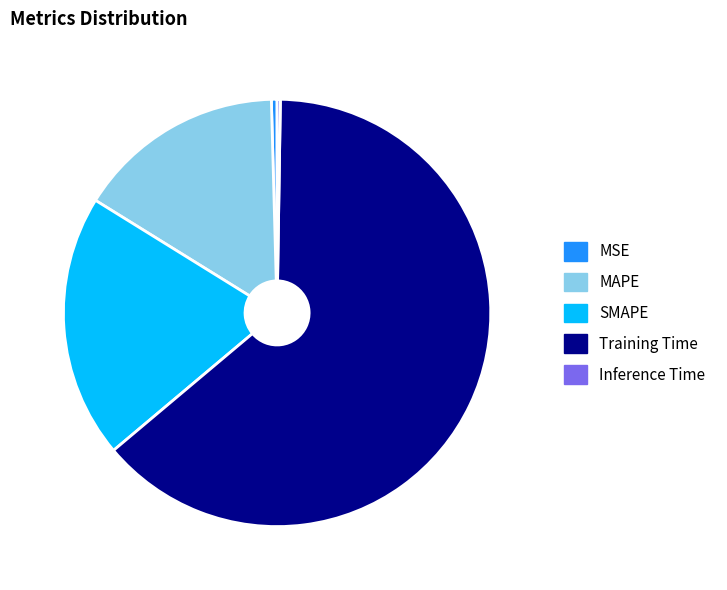

What is the largest slice in the pie chart?

Training Time